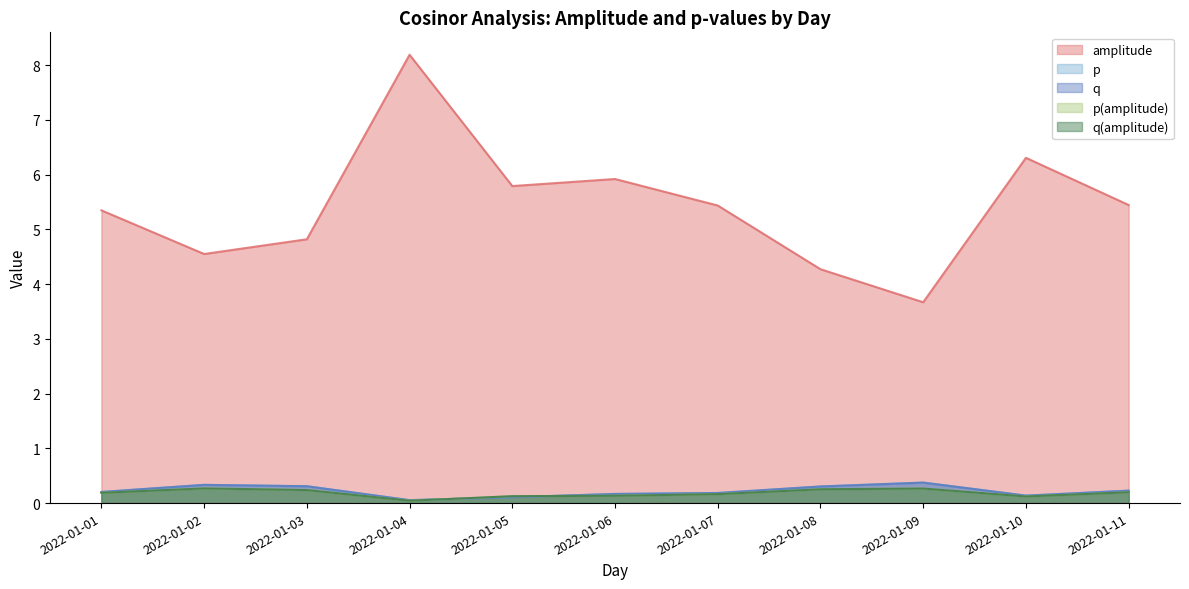

How many lines are shown in the chart?

5